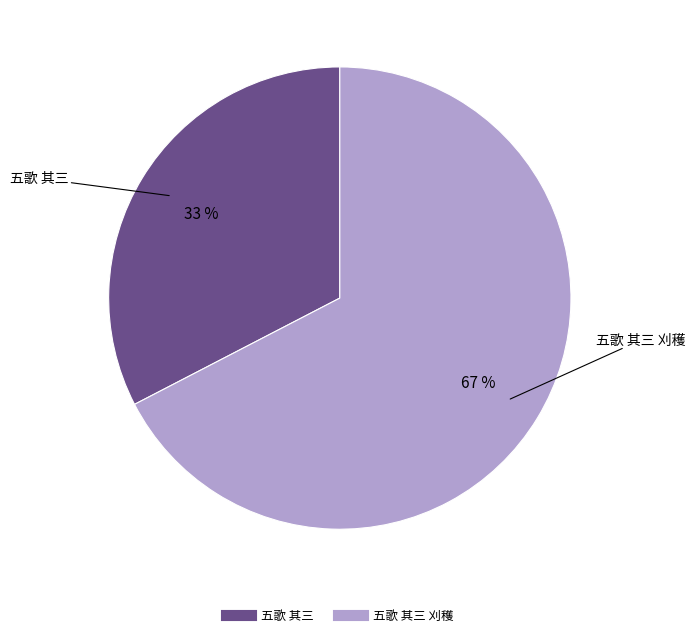

Count the number of slices in the pie.

2